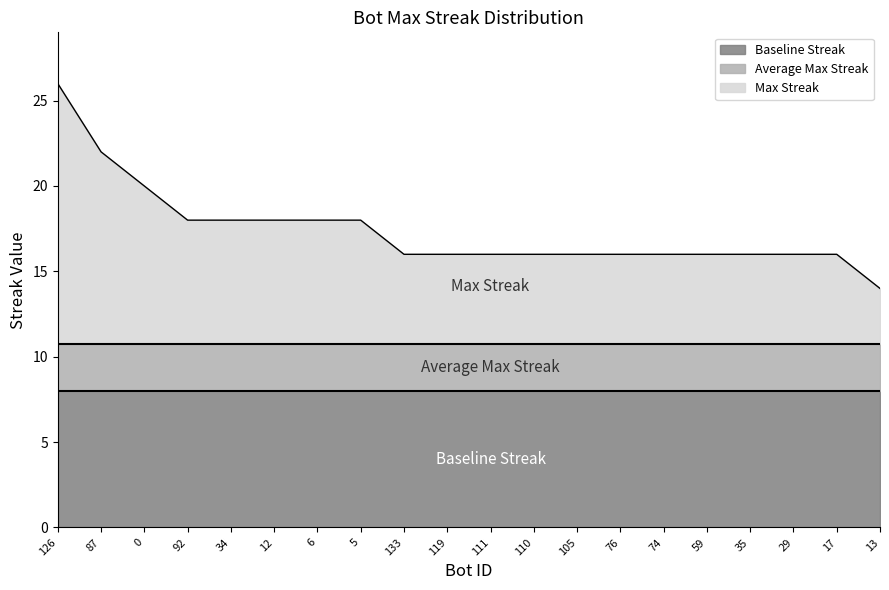

What is the label of the 5th point from the right?

59